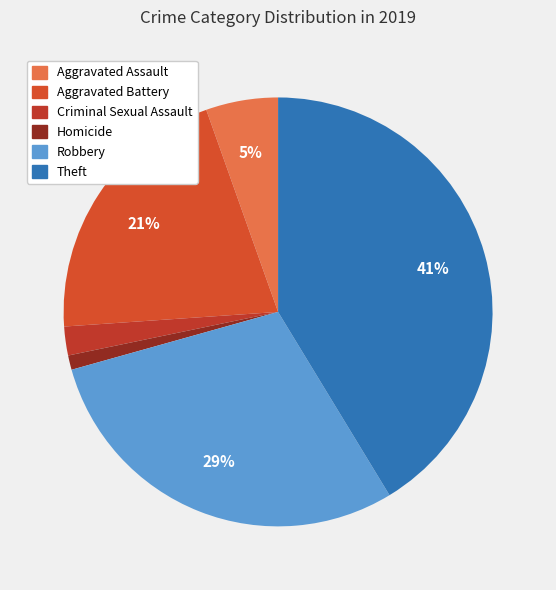

What percentage is the Aggravated Assault slice, to the nearest percent?

5%